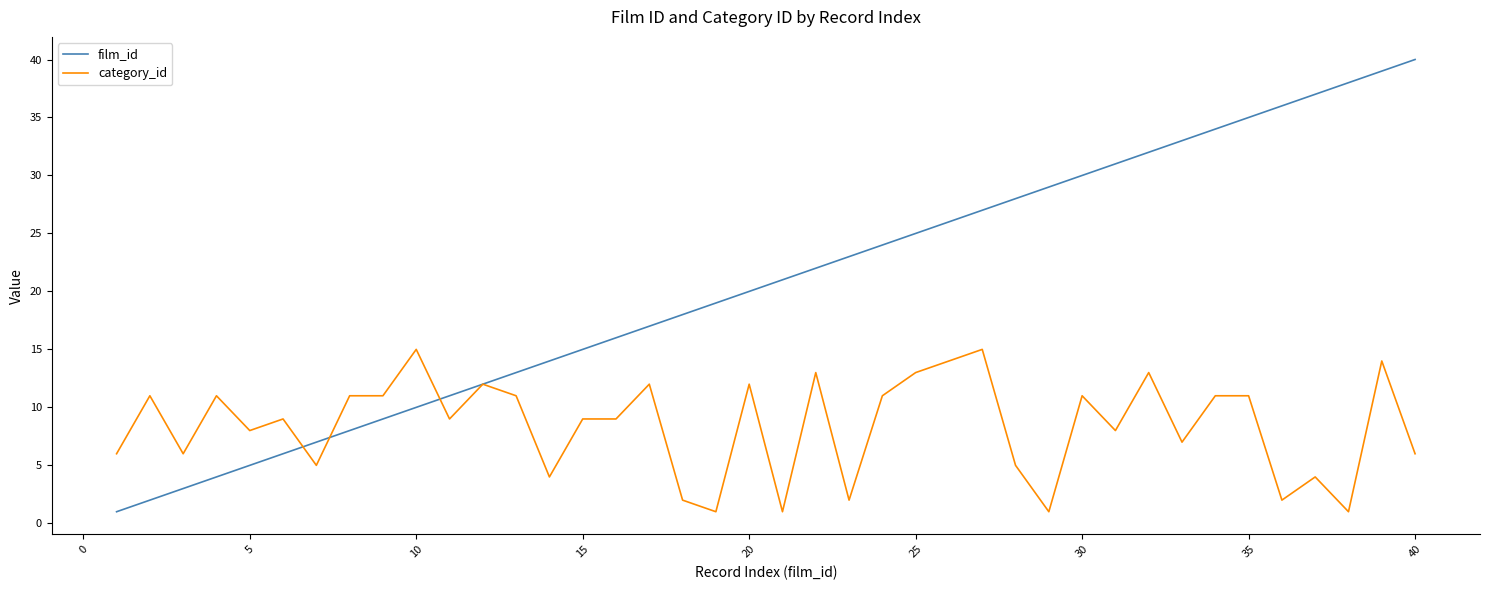

Count the number of data series in this chart.

2